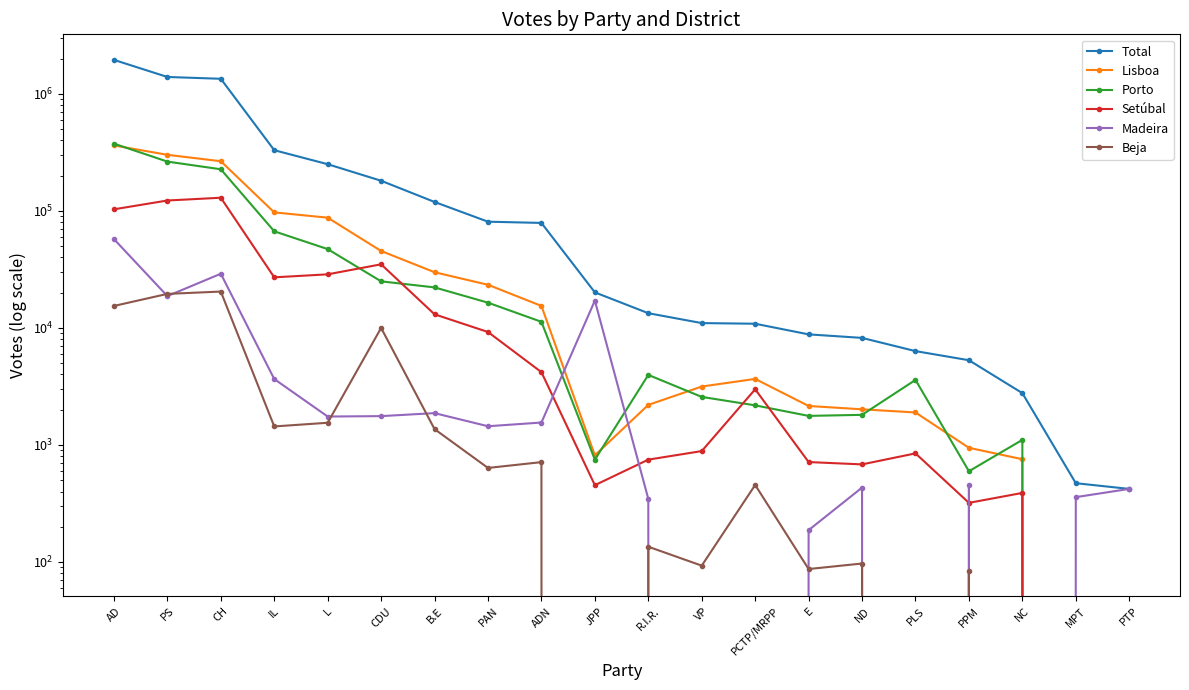

True or false: Beja and Lisboa intersect in this chart.

False